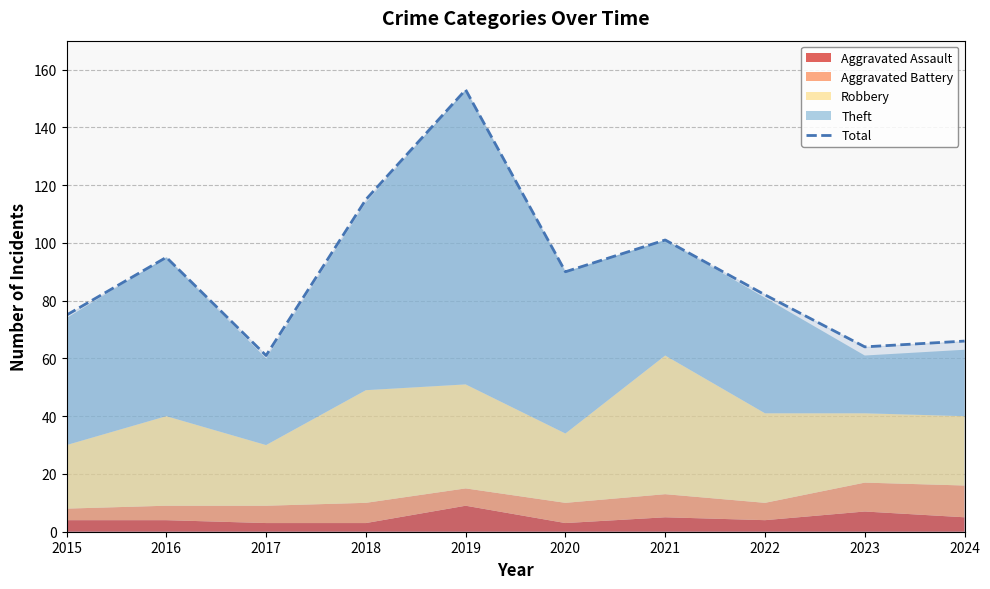

How many data points are above 90?

4